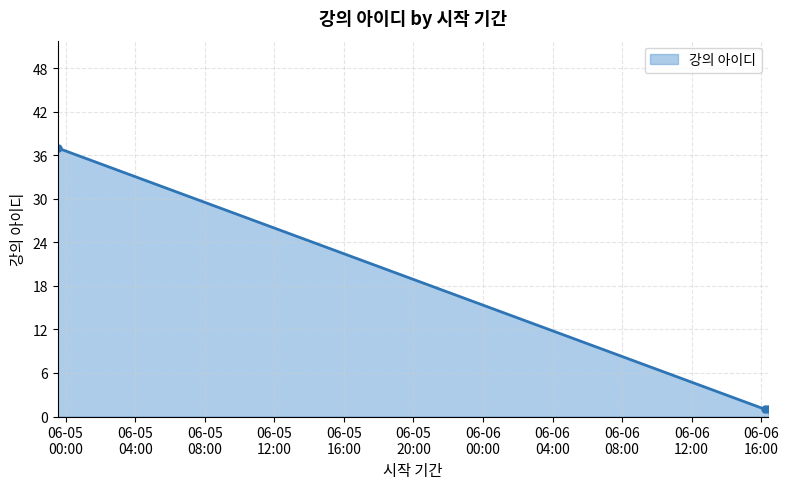

What is the greatest value displayed?

37